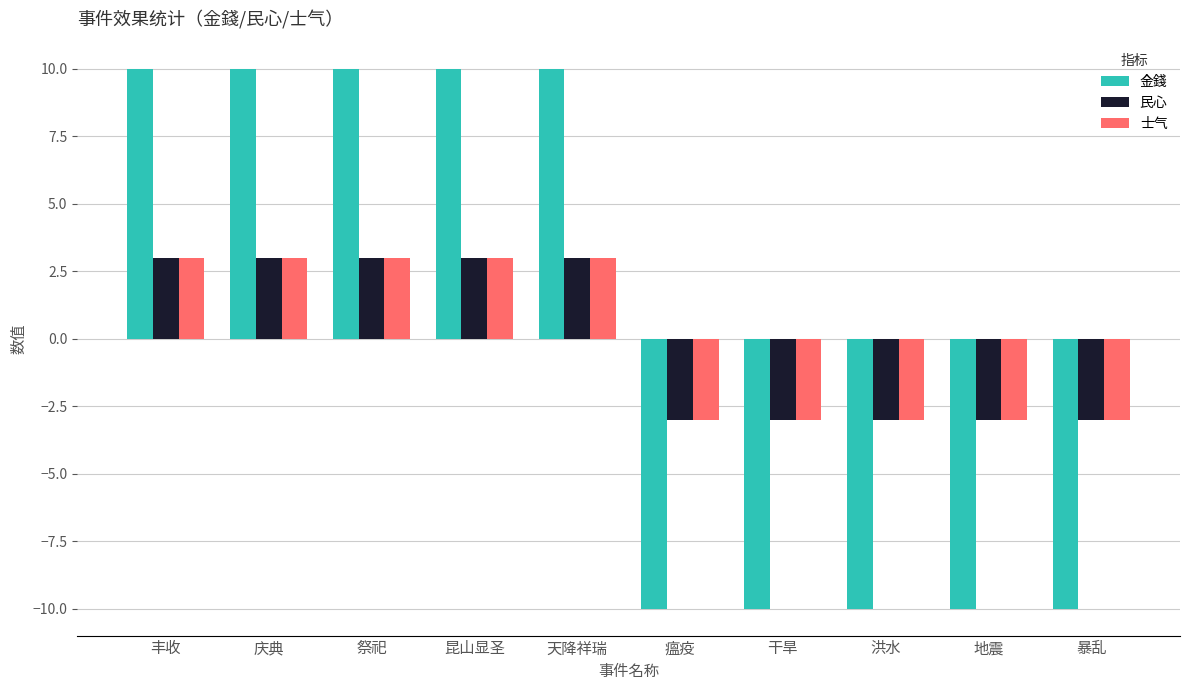

At how many categories does at least one series exceed -1?

5